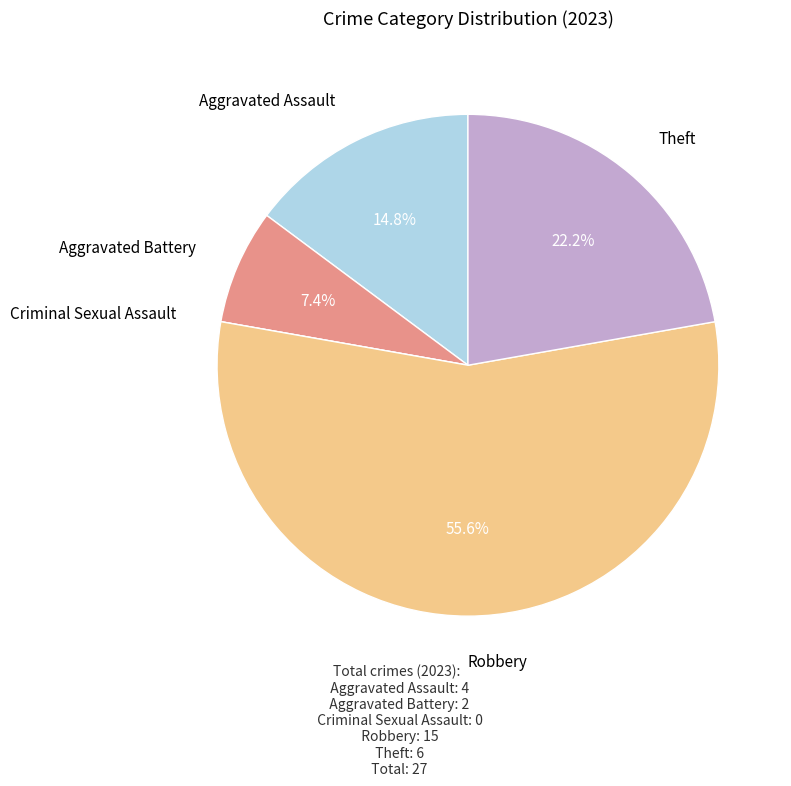

Is the sum of Theft and Aggravated Assault greater than half?

No